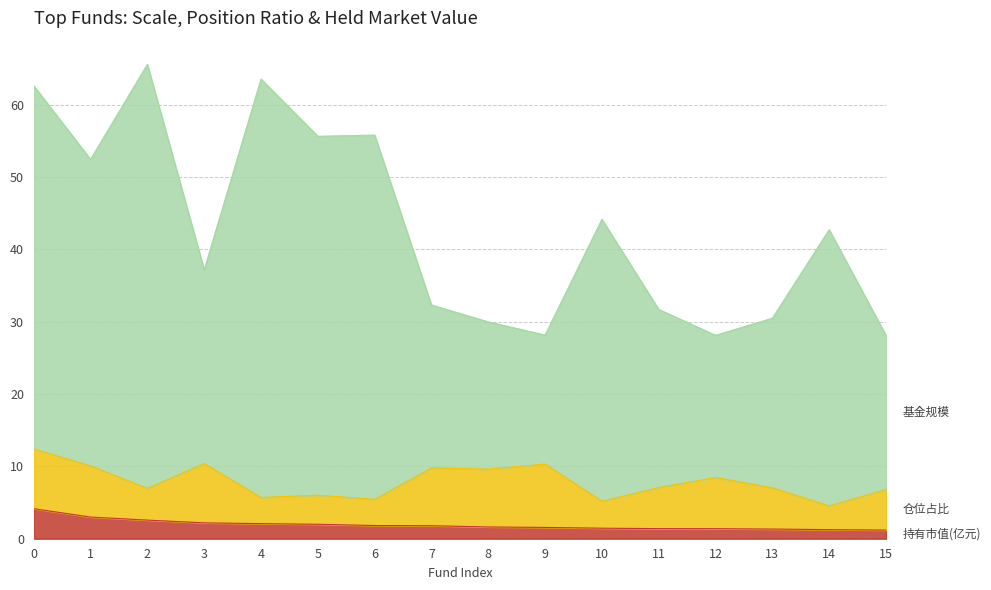

At which category is the sum across all series the highest?

2